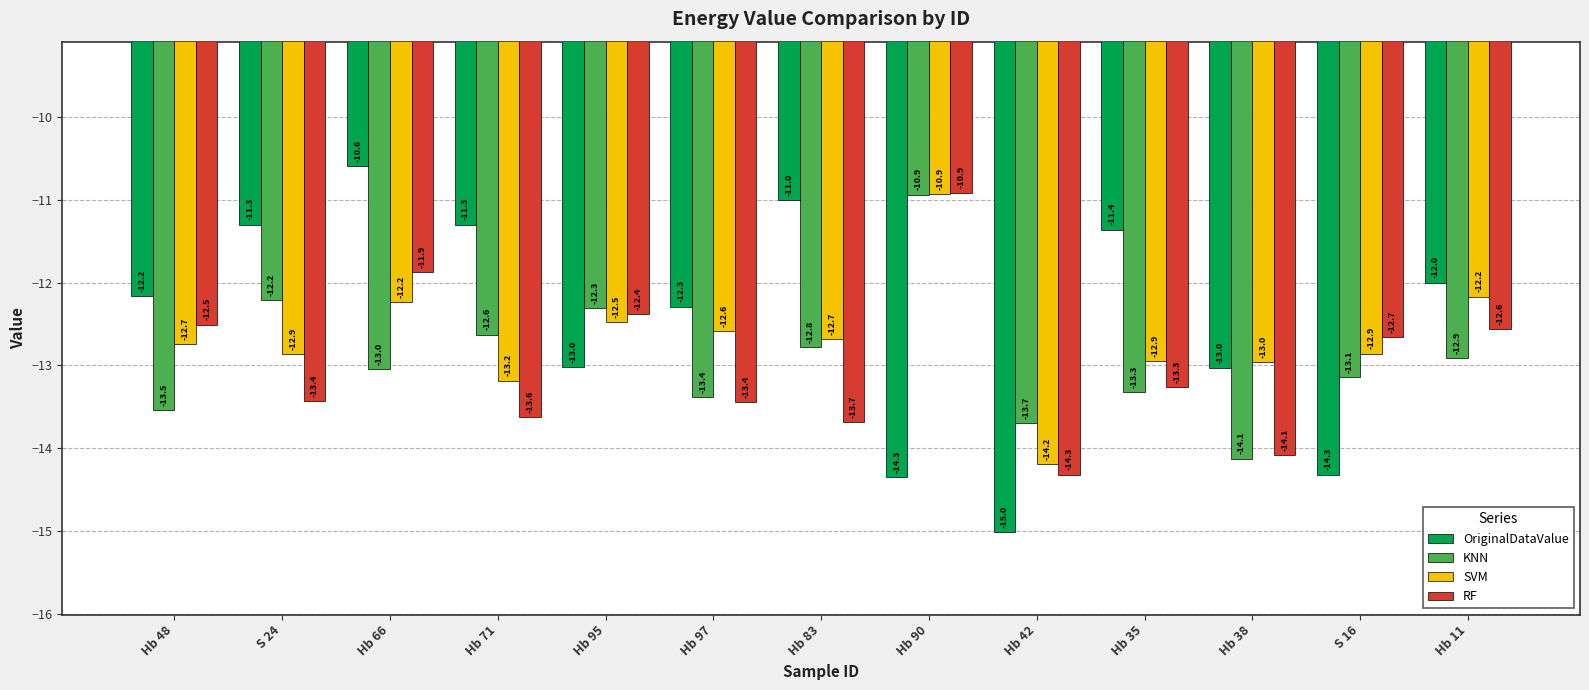

At Hb 83, list the series in order from smallest to largest.

RF, KNN, SVM, OriginalDataValue